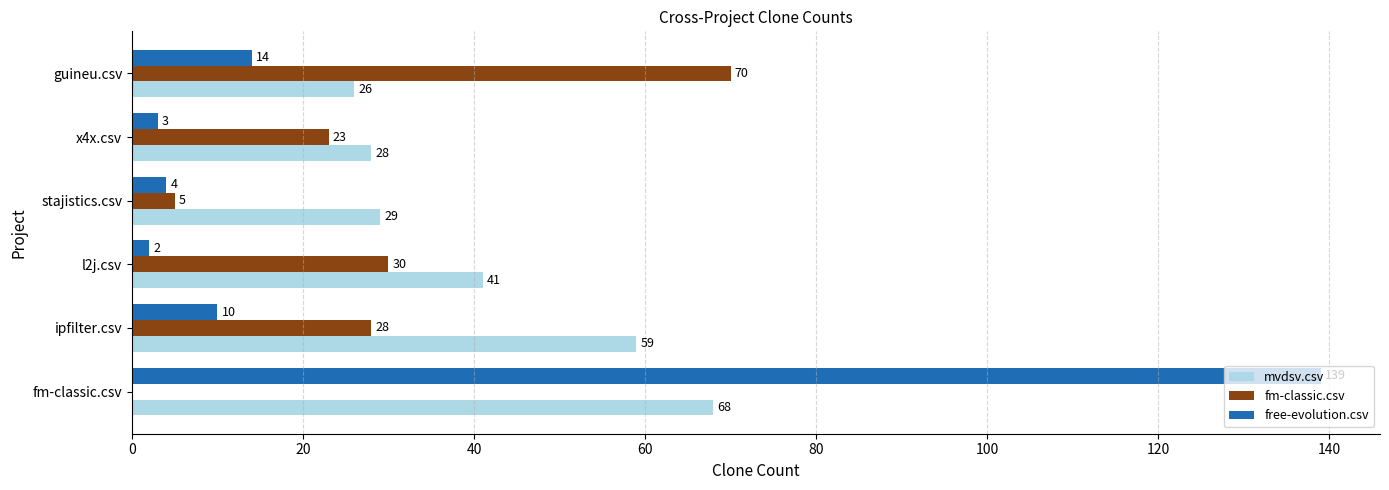

The free-evolution.csv series shows 92 at fm-classic.csv. True or false?

False